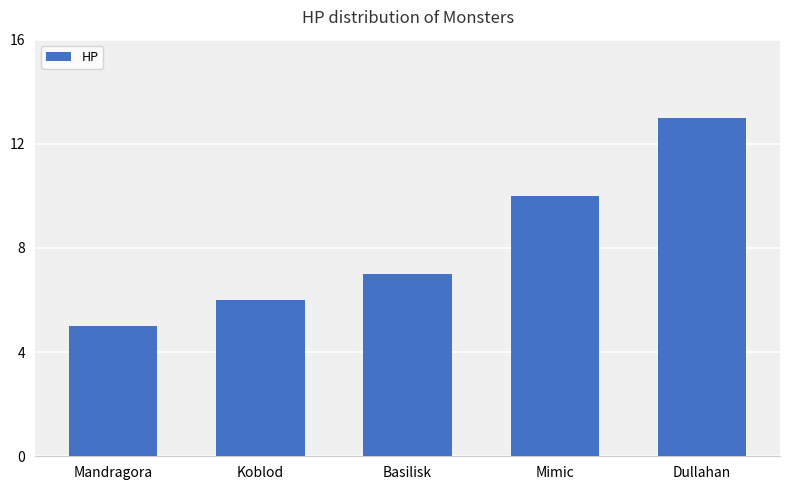

At which category does the chart reach its minimum across all series?

Mandragora